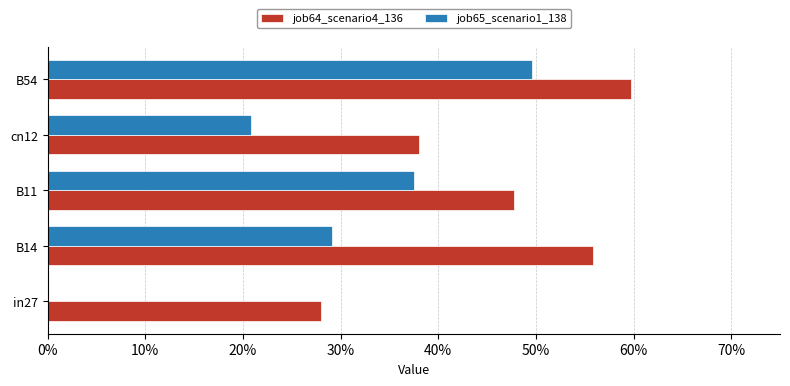

What are all the series names shown in the legend?

job64_scenario4_136, job65_scenario1_138